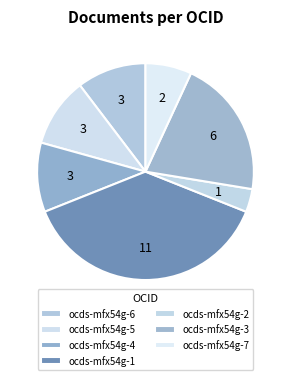

Do ocds-mfx54g-4 and ocds-mfx54g-3 together represent more than half of the pie?

No